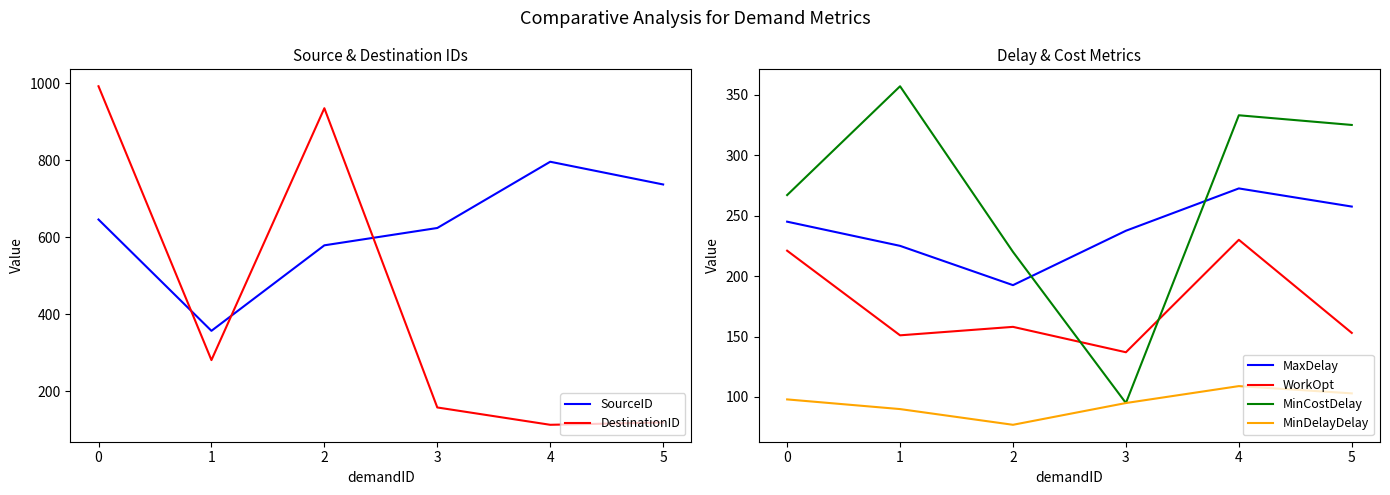

Is it true that MaxDelay equals 354.5 at 0?

False